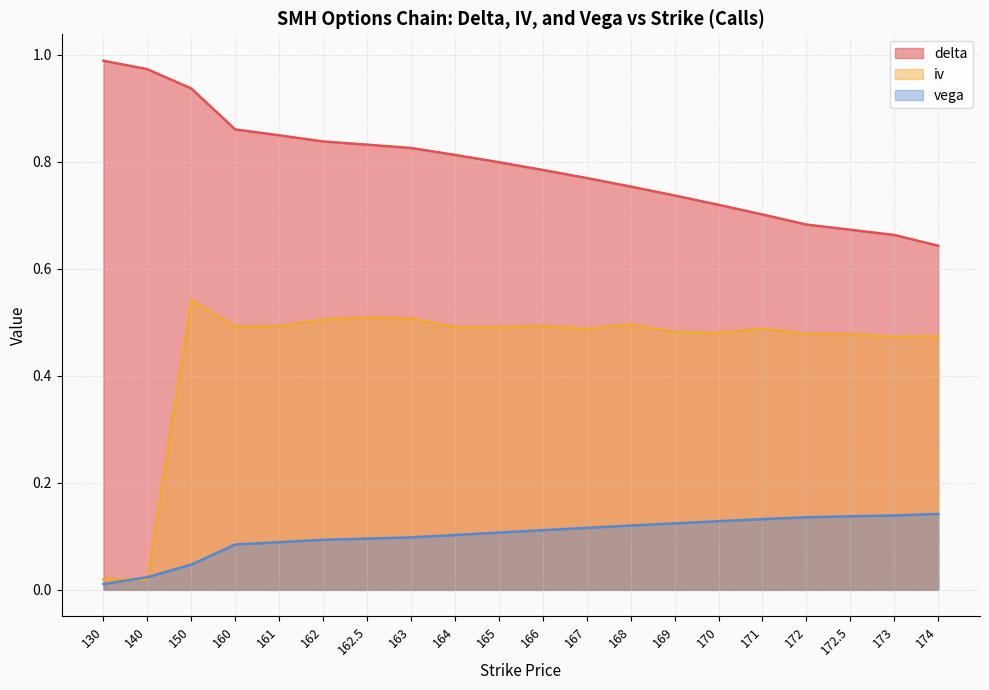

Rank the series by their average value, from lowest to highest.

vega, iv, delta